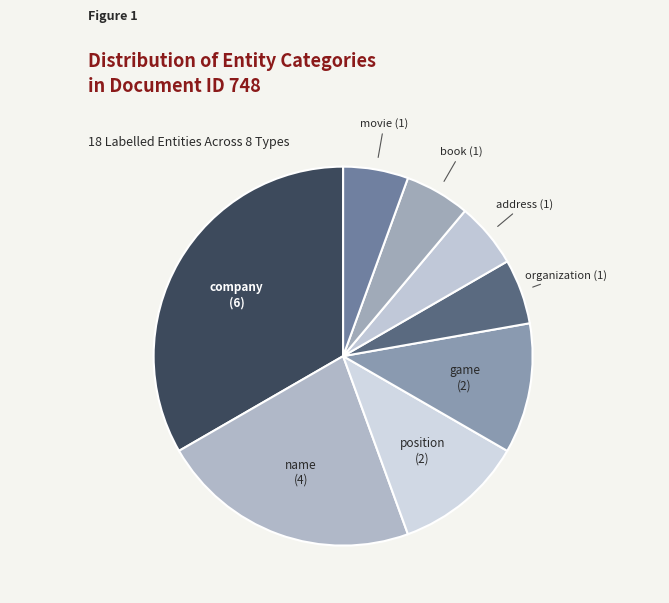

Which slice is the largest?

company